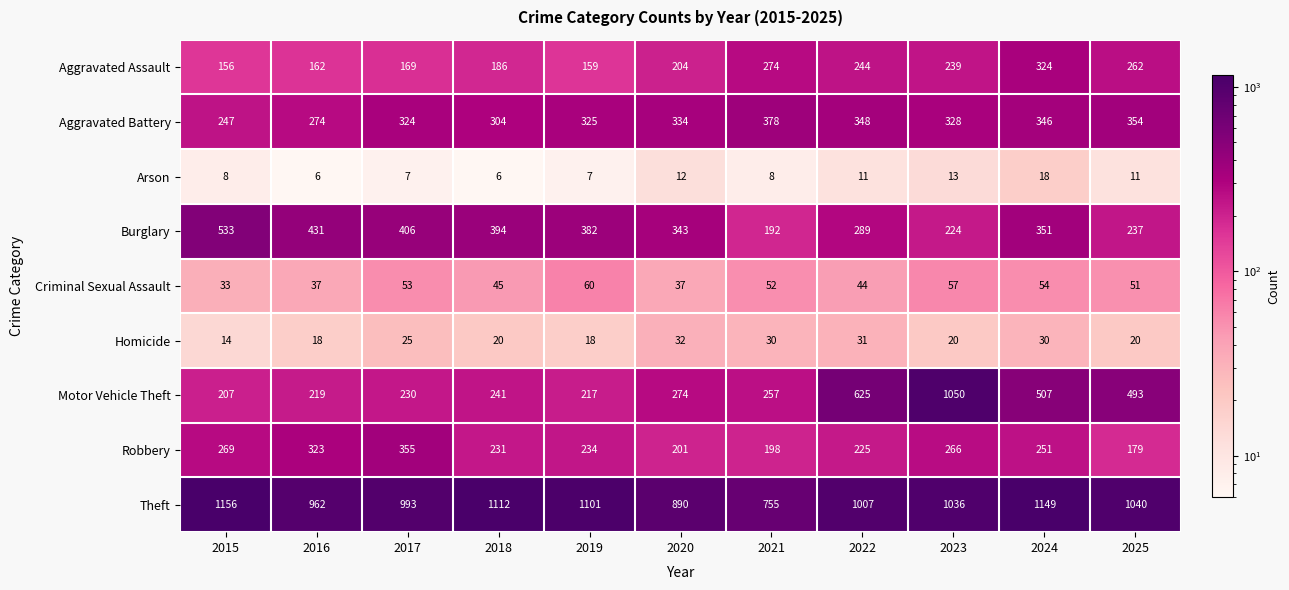

What is the difference between the maximum and second lowest values in the Aggravated Battery series?

104